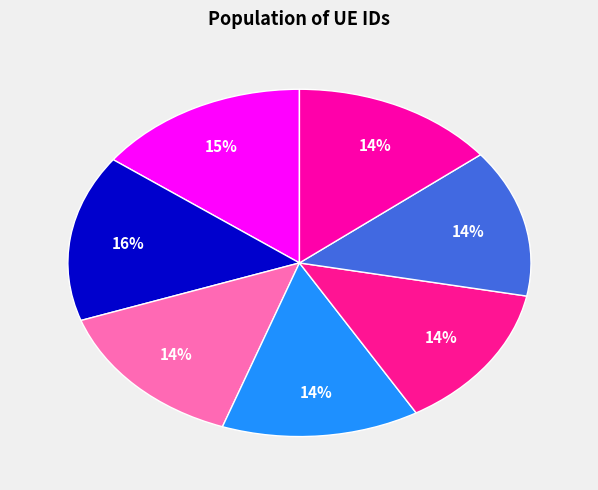

Rank the categories by value from lowest to highest.

651187, 1175438, 88834, 759807, 132322, 761667, 531081